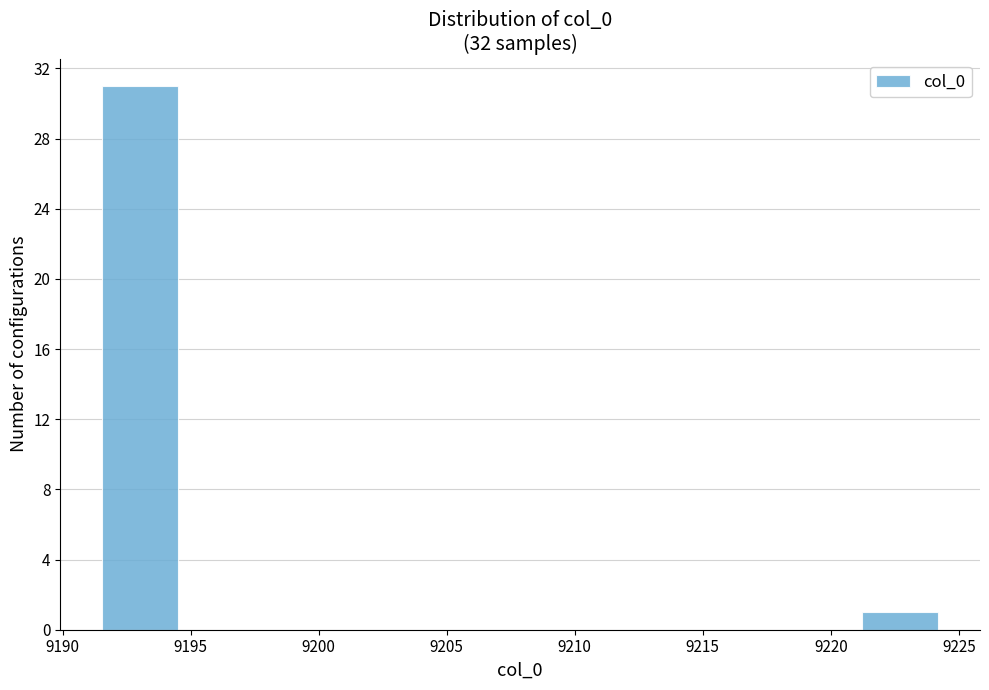

Which range on the x-axis has the tallest bar?

9191.5 to 9194.5